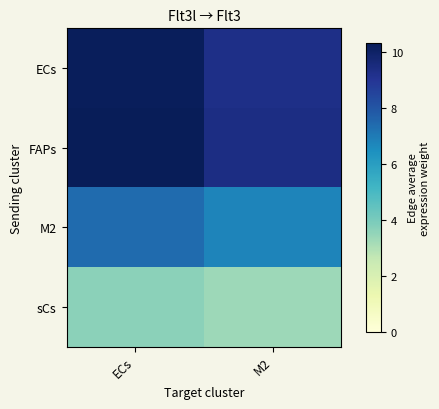

What is the difference between the highest and lowest values at M2?

6.1